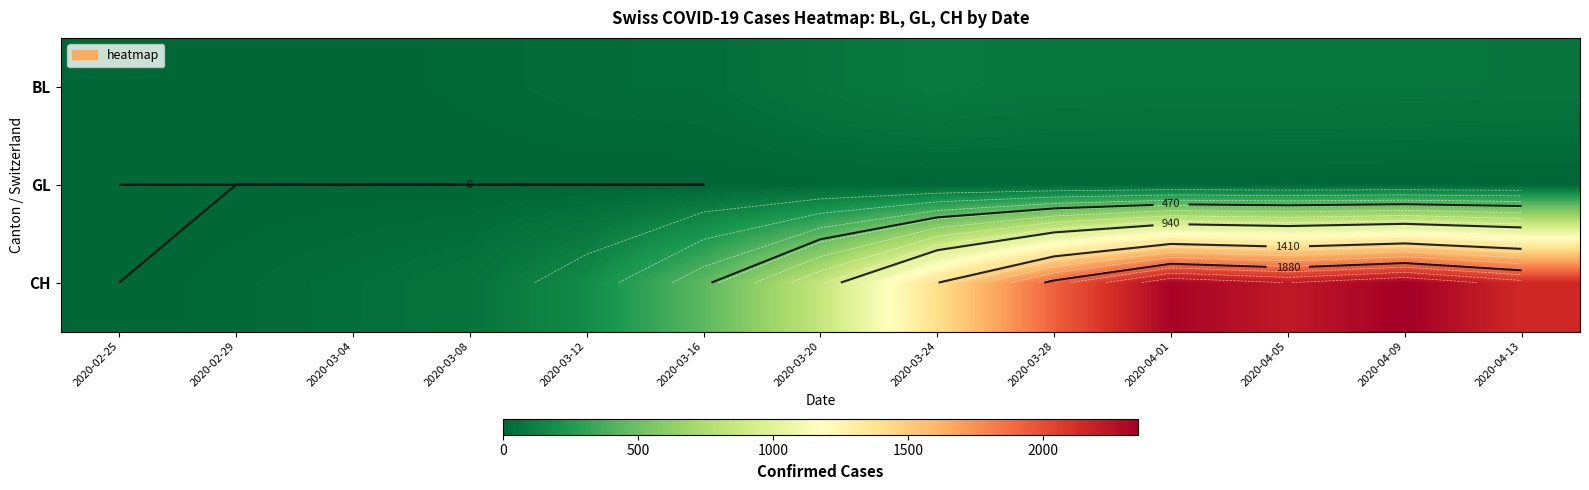

What is the total value across all series at 2020-04-13?

2224